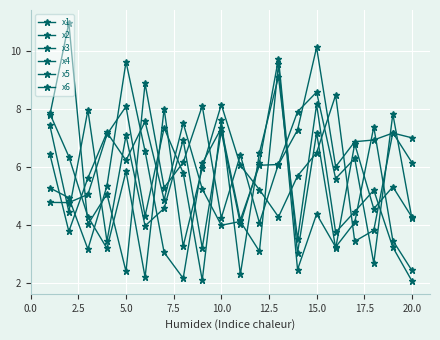

Does the chart display data point markers on the line(s)?

Yes